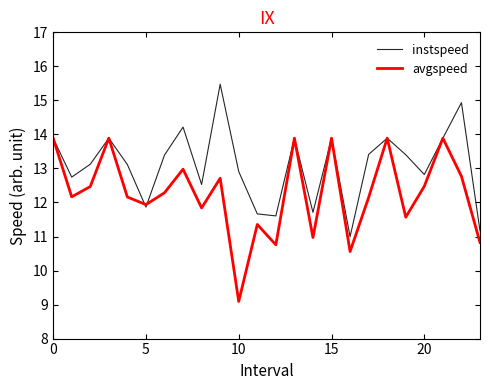

Rank the series by their maximum value, from lowest to highest.

avgspeed, instspeed